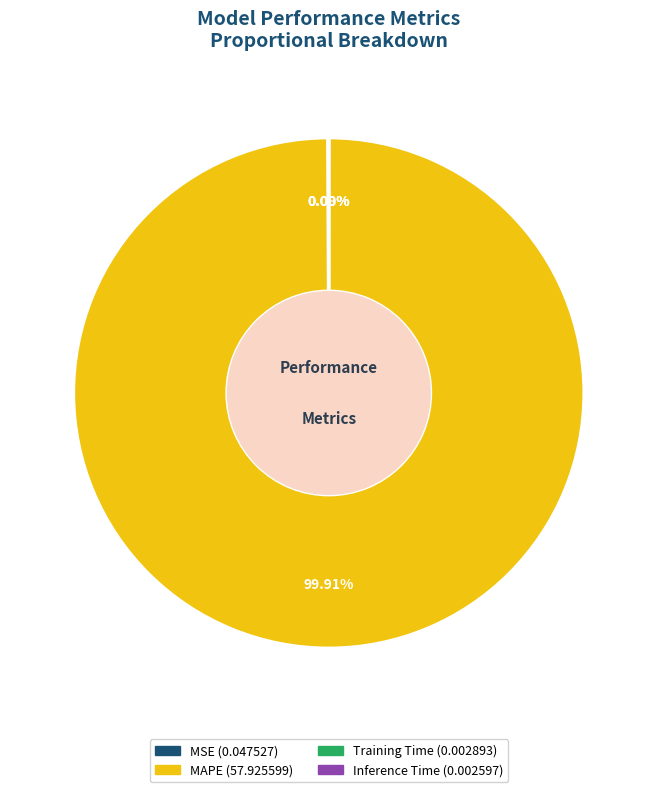

Which category has the biggest portion of the pie?

MAPE